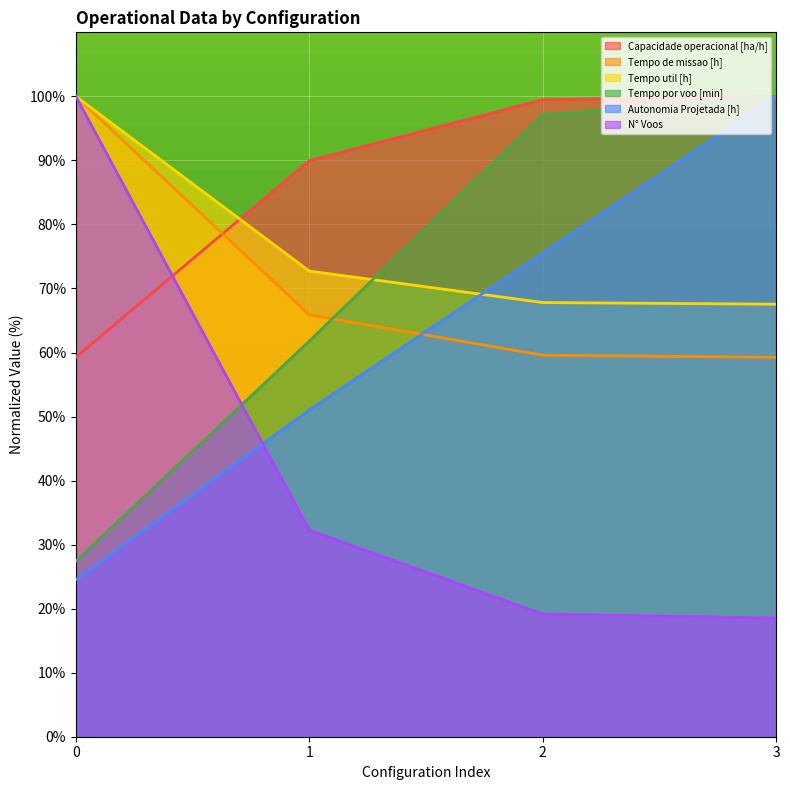

At 2, list the series in order from smallest to largest.

N° Voos, Tempo de missao [h], Tempo util [h], Autonomia Projetada [h], Tempo por voo [min], Capacidade operacional [ha/h]